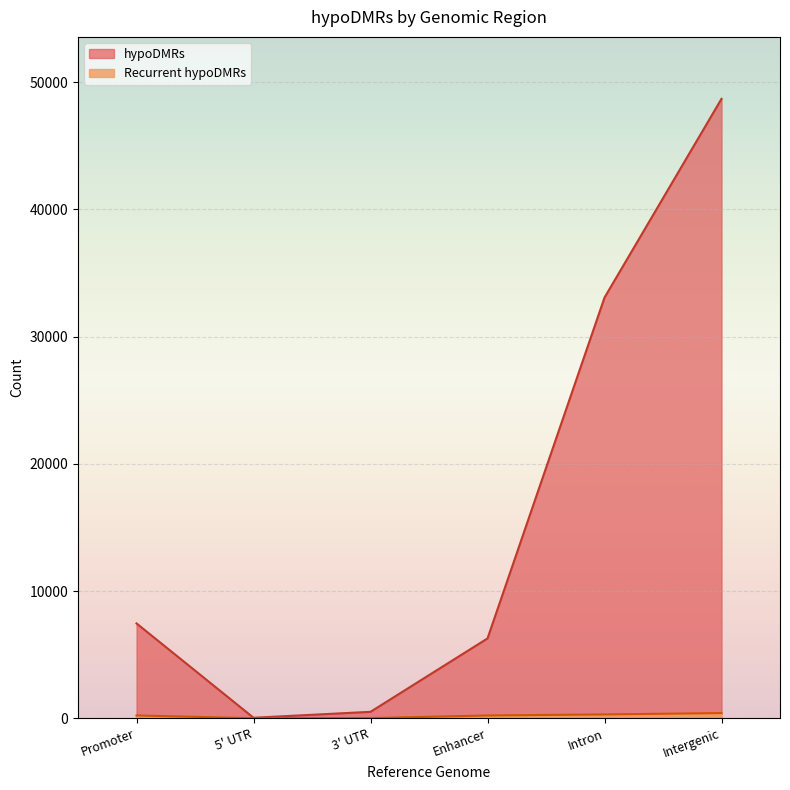

Is the value of hypoDMRs at 3' UTR greater than the value of Recurrent hypoDMRs at Intergenic?

Yes